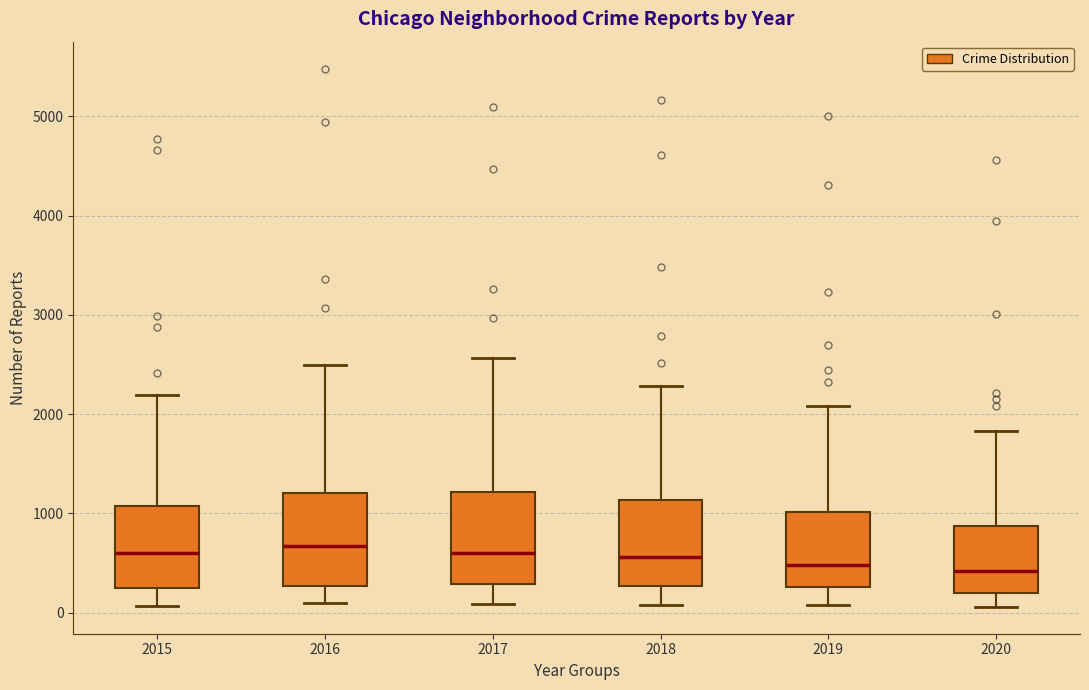

Reading left to right, read every box against the y-axis: the position of its median line, the range the box covers, and the ends of its whiskers. The values are not printed on the chart, so give them approximately, as read against the axis.

2015: median 600, box 300 to 1100, whiskers 100 to 2200
2016: median 700, box 300 to 1200, whiskers 100 to 2500
2017: median 600, box 300 to 1200, whiskers 100 to 2600
2018: median 600, box 300 to 1100, whiskers 100 to 2300
2019: median 500, box 300 to 1000, whiskers 100 to 2100
2020: median 400, box 200 to 900, whiskers 100 to 1800